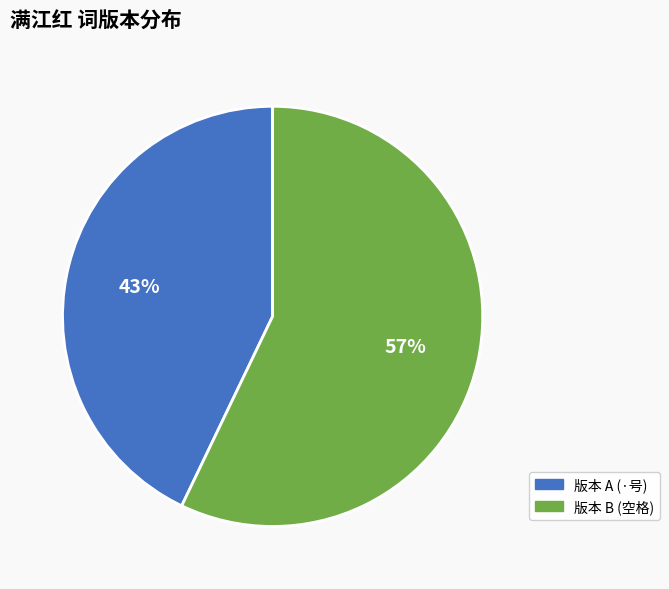

Between 版本 A (·号) and 版本 B (空格), which is larger?

版本 B (空格)